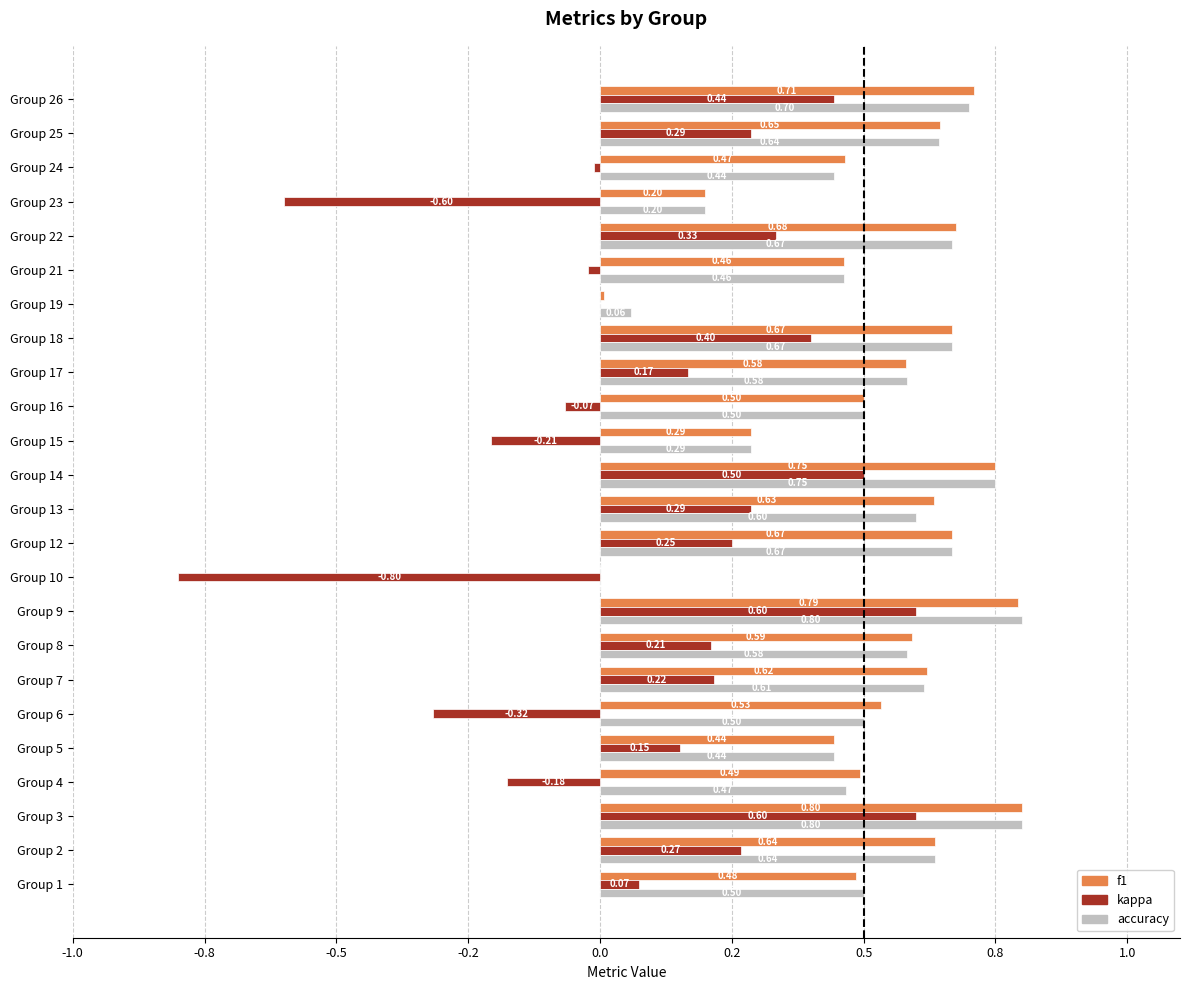

What are all the series names shown in the legend?

f1, kappa, accuracy